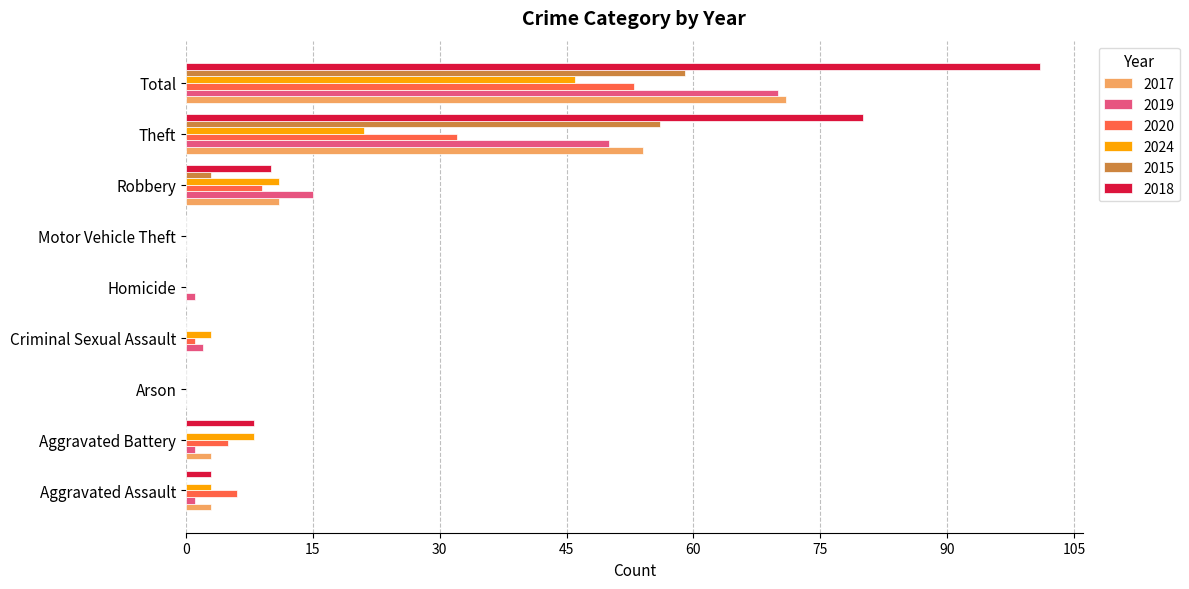

The value of 2015 at Homicide is -22. True or false?

False